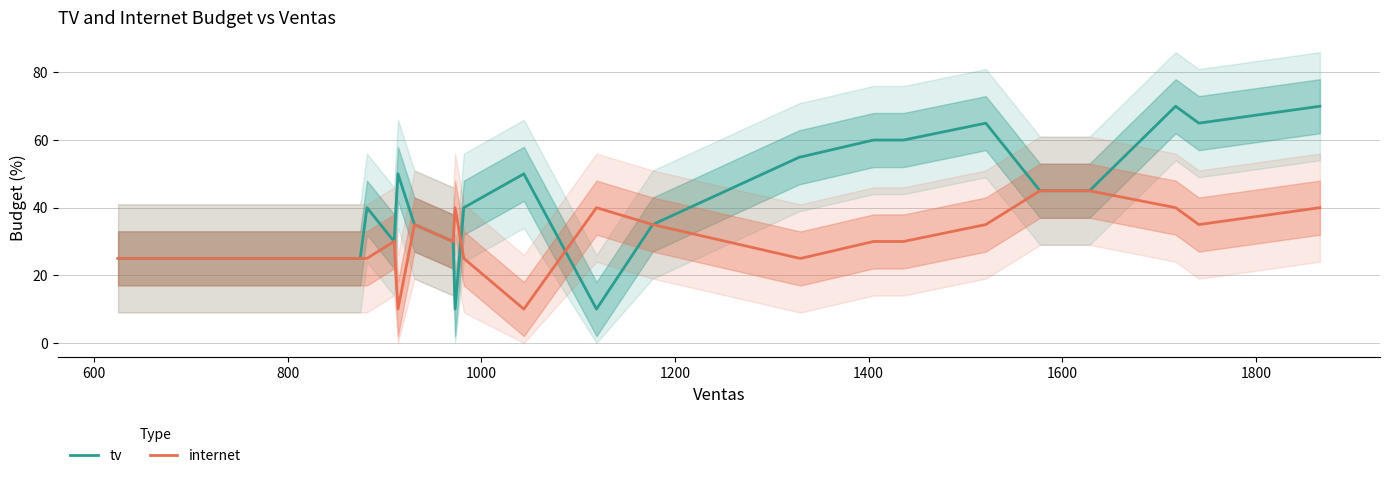

What position from the right is 600?

21